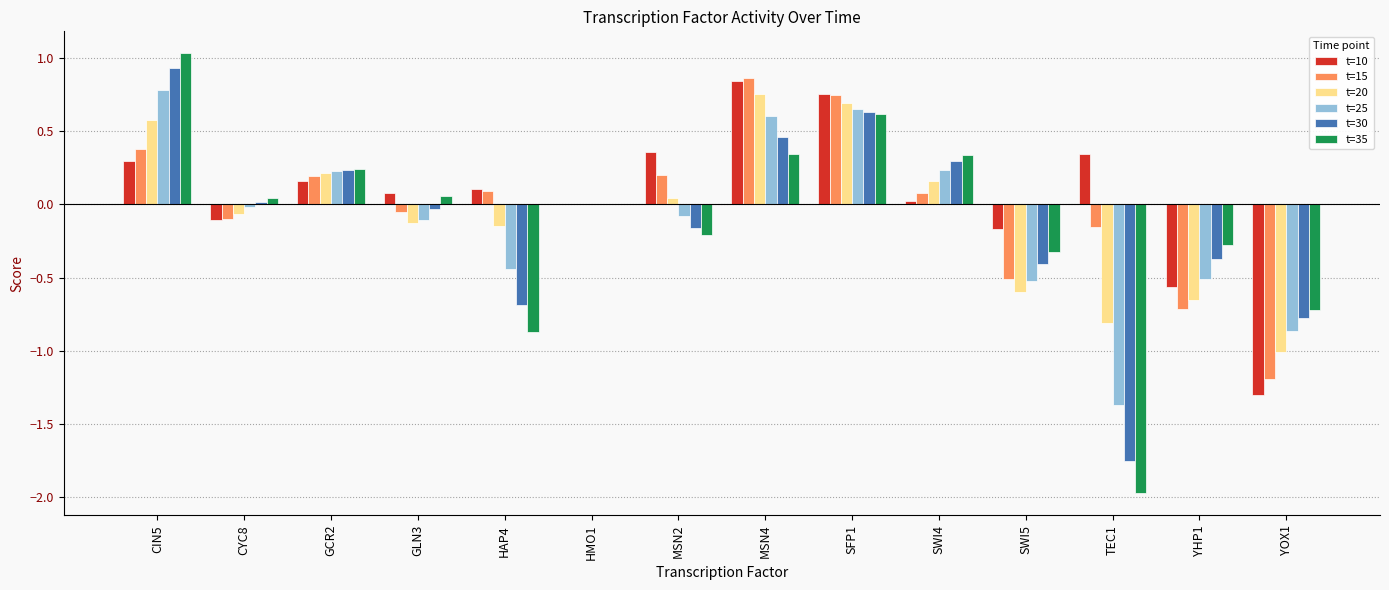

What is the sum of all t=25 values?

-1.4